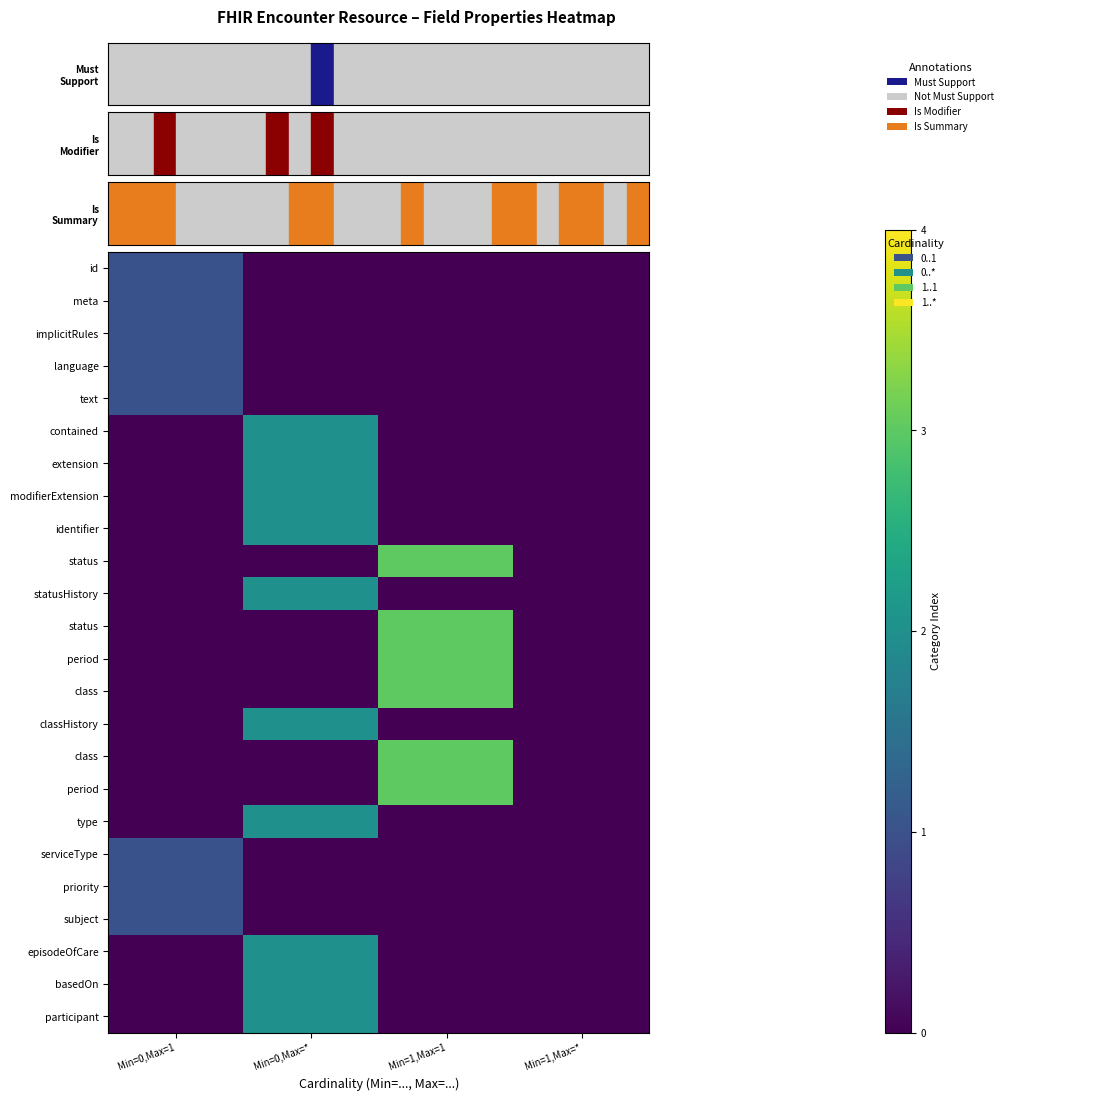

What is the greatest value displayed?

3